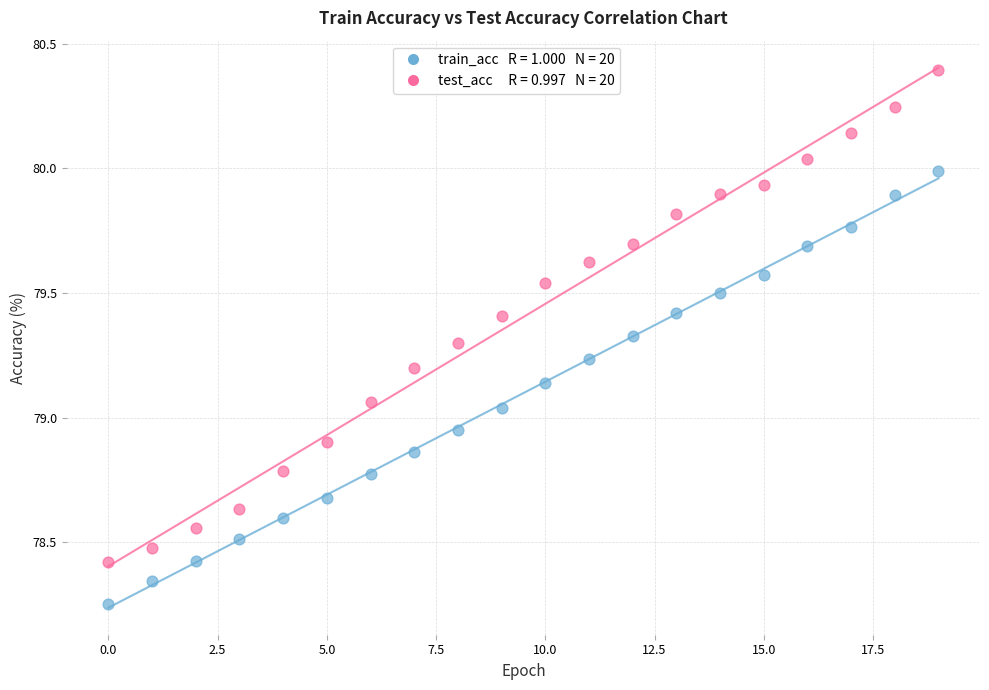

Across all data points, what is the range of Y values (max minus min)?

2.1